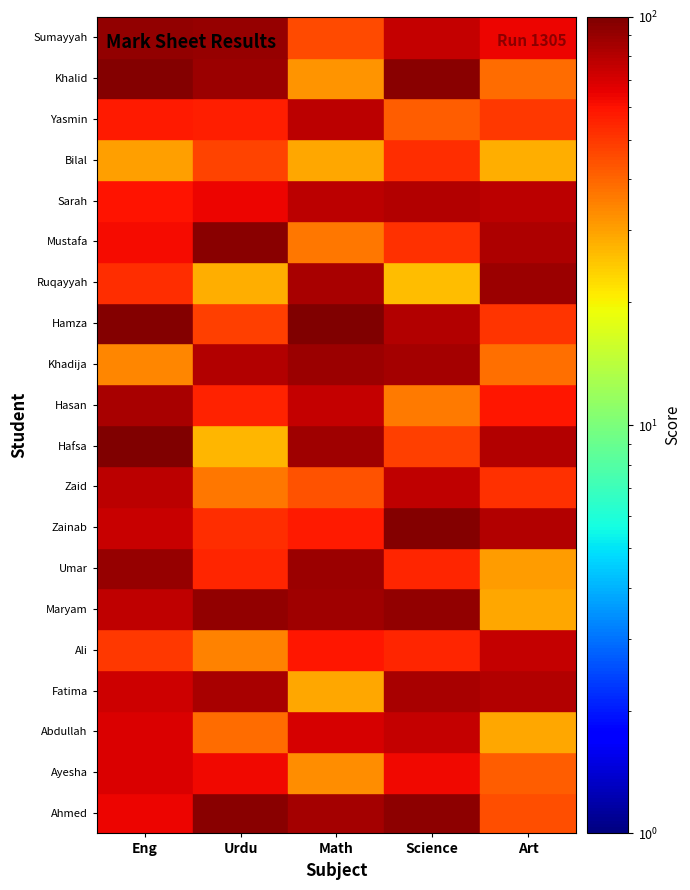

Which series changed the most between Urdu and Science?

Zainab